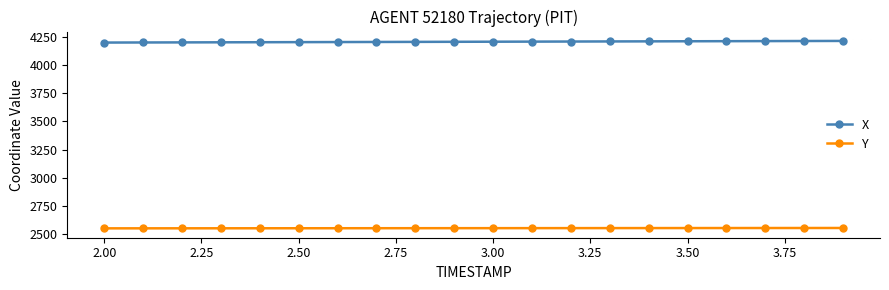

True or false: Y and X cross at least once.

False